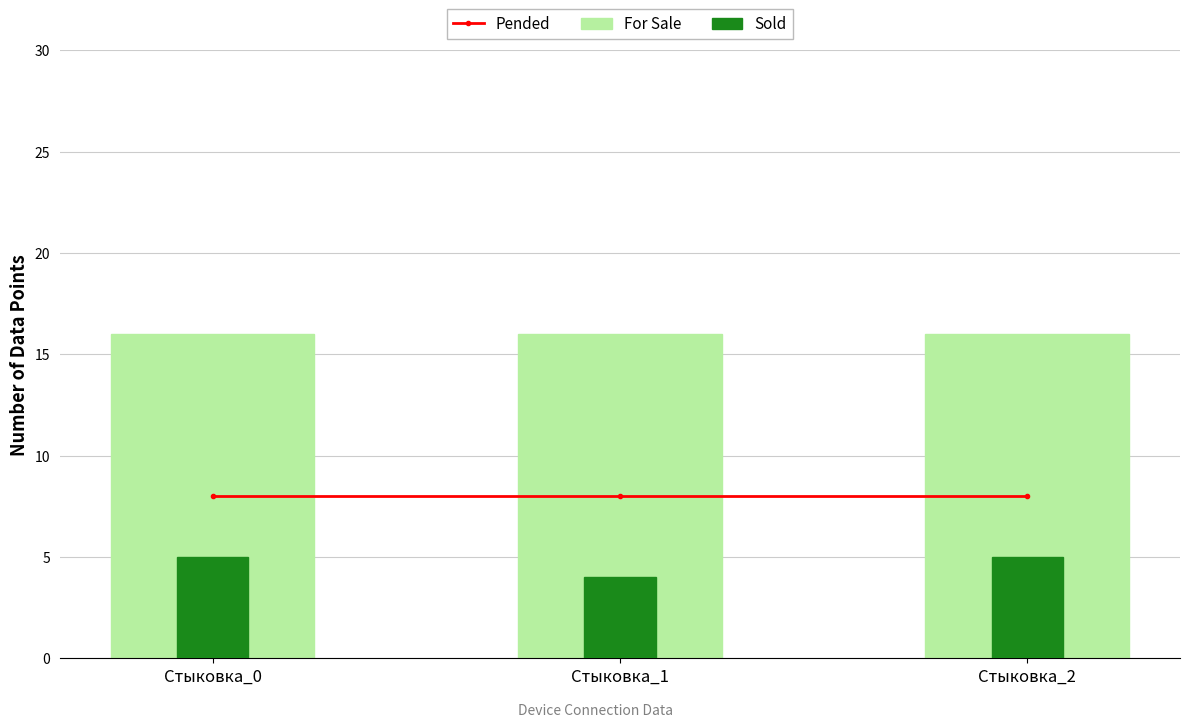

At Стыковка_0, list the series in order from smallest to largest.

Sold, Pended, For Sale